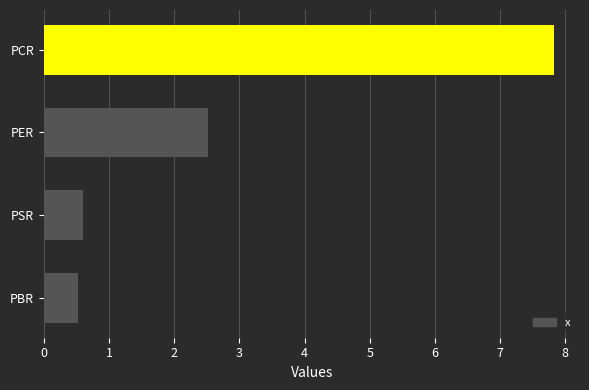

At which label is the value closest to 4?

PER